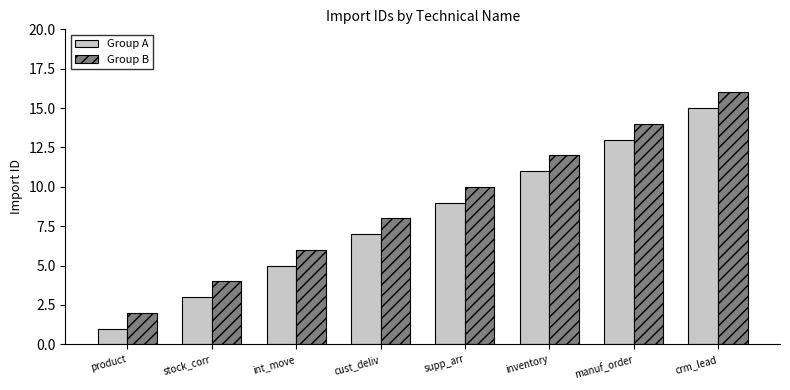

Which series has the largest total across all categories?

Group B